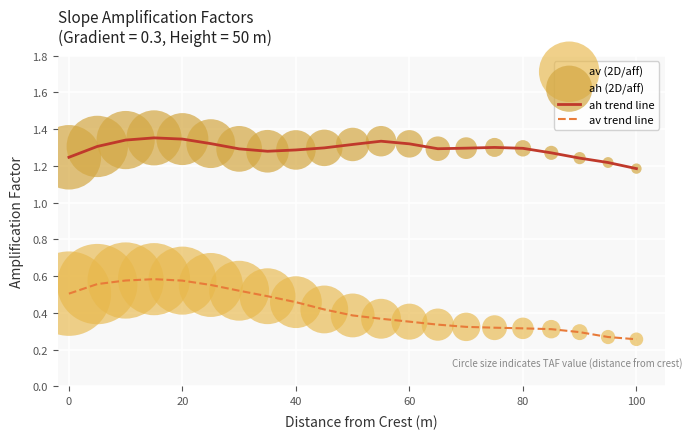

List the series in order of their peak value, highest first.

ah trend line, av trend line